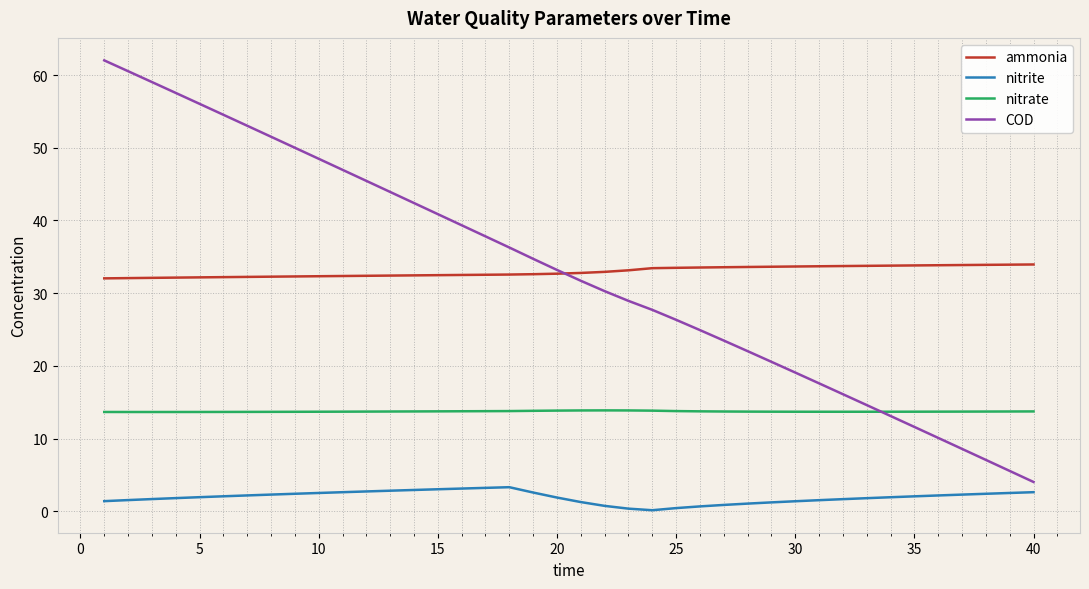

What is the lowest value of the nitrate series?

13.7